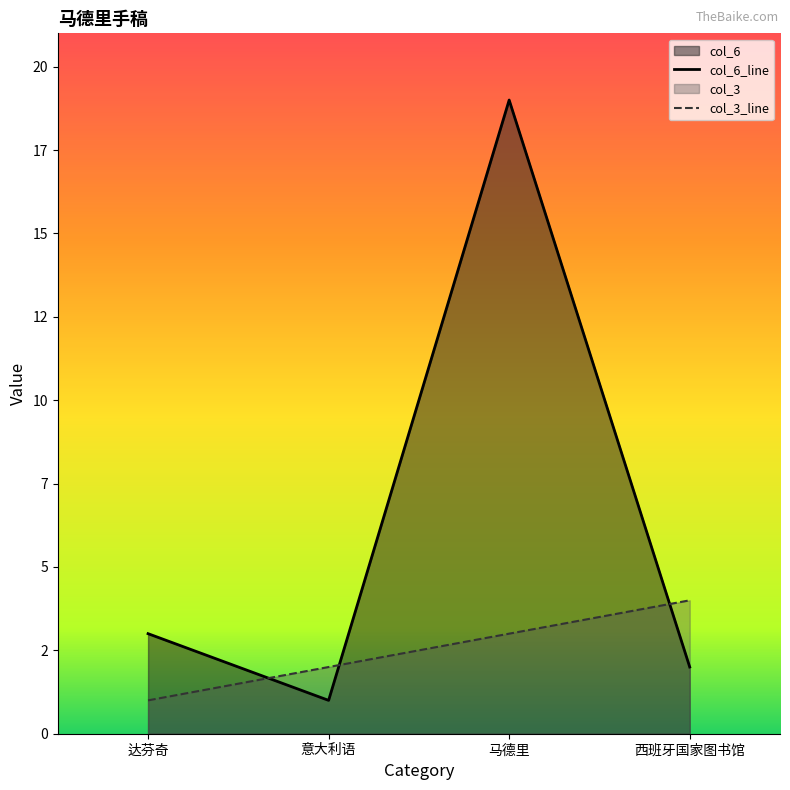

The value of col_6_line at 西班牙国家图书馆 is 1. True or false?

False